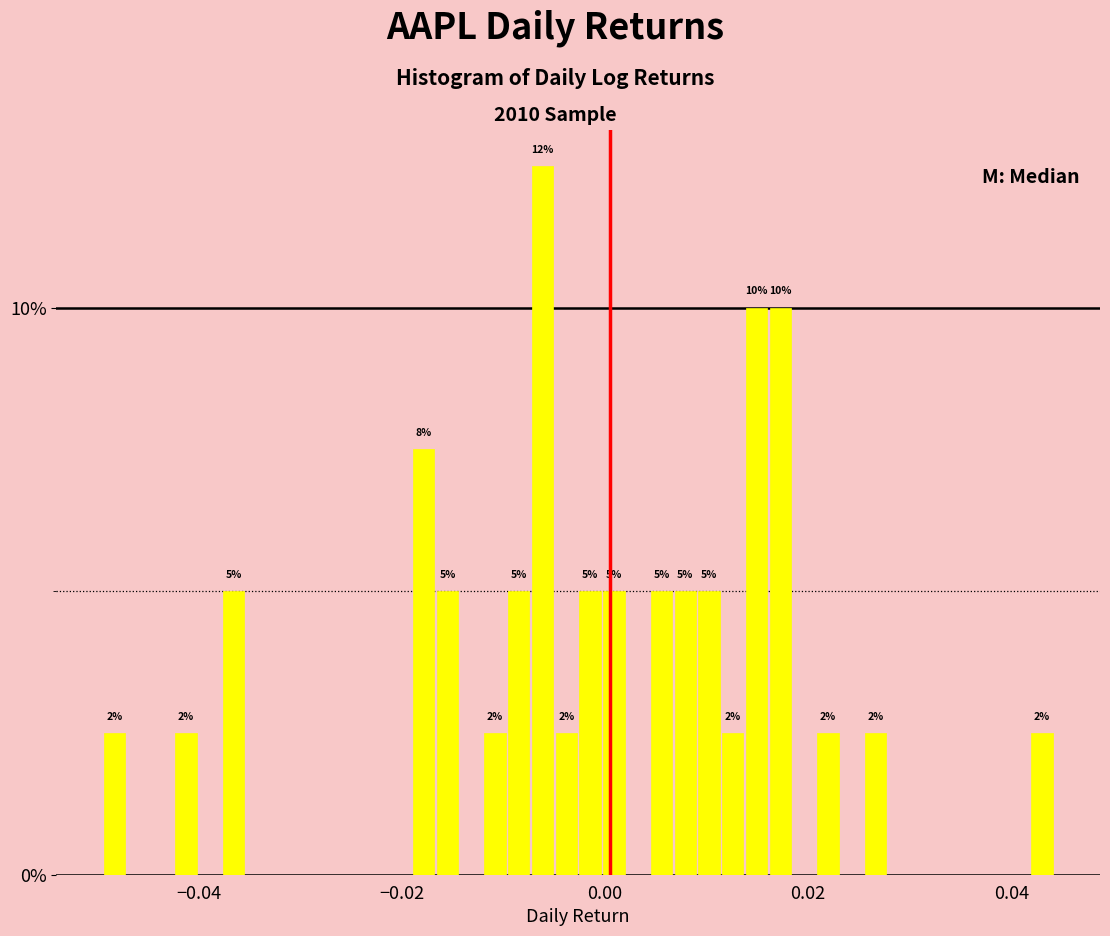

Around what value on the x-axis is the tallest bar? Give the approximate position of its centre, as read against the axis.

-0.006